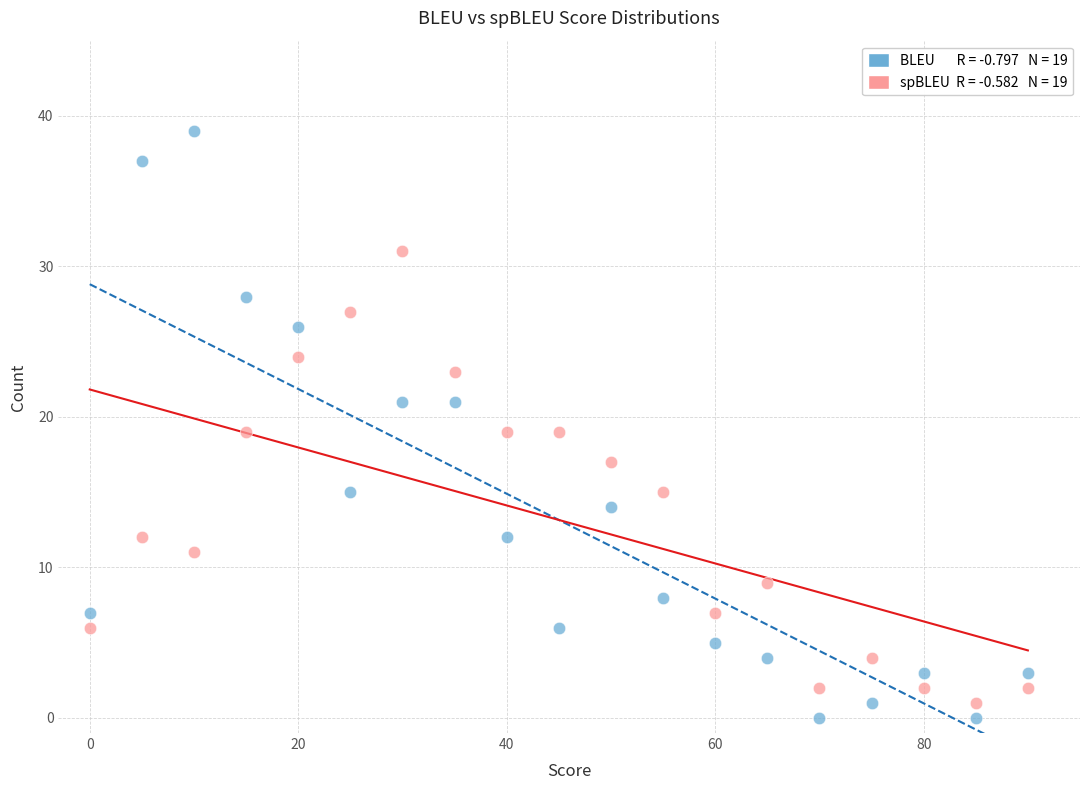

Across all data points, what is the range of X values (max minus min)?

90